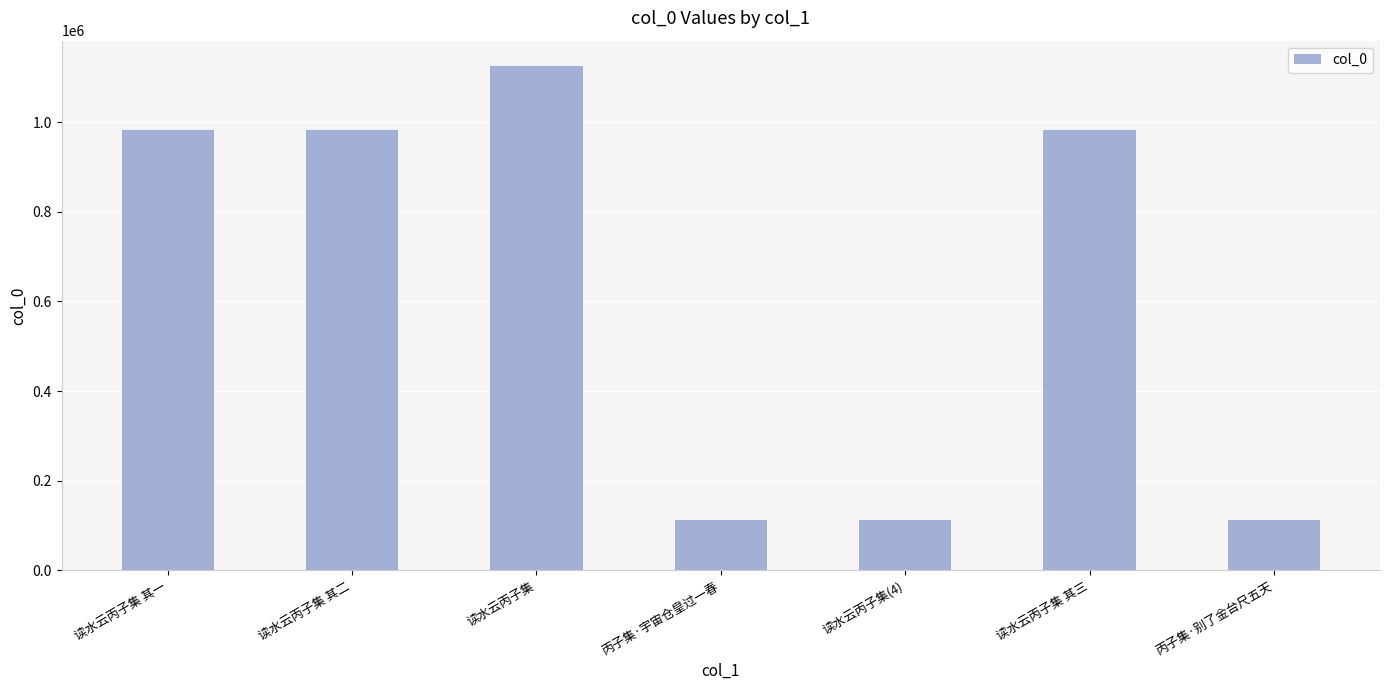

The chart shows a value of 634609 at 读水云丙子集 其二. True or false?

False